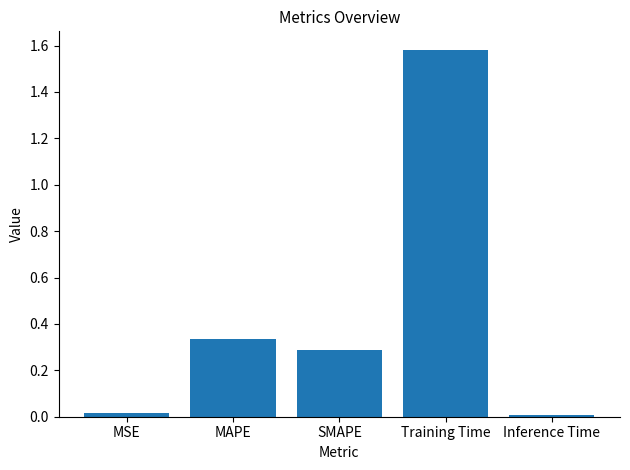

What is the label of the 3rd bar from the left?

SMAPE